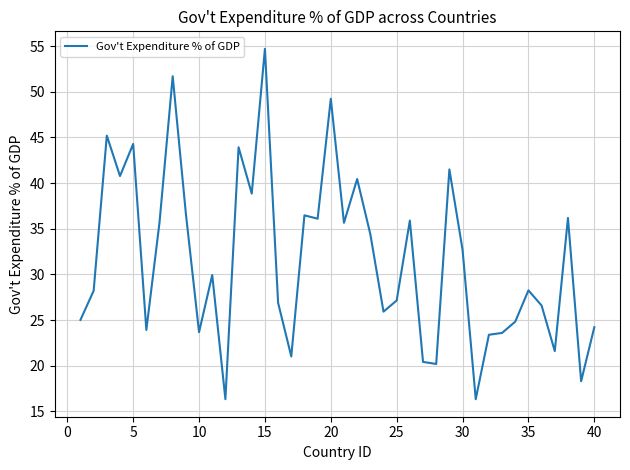

What is the maximum value shown in the chart?

54.7